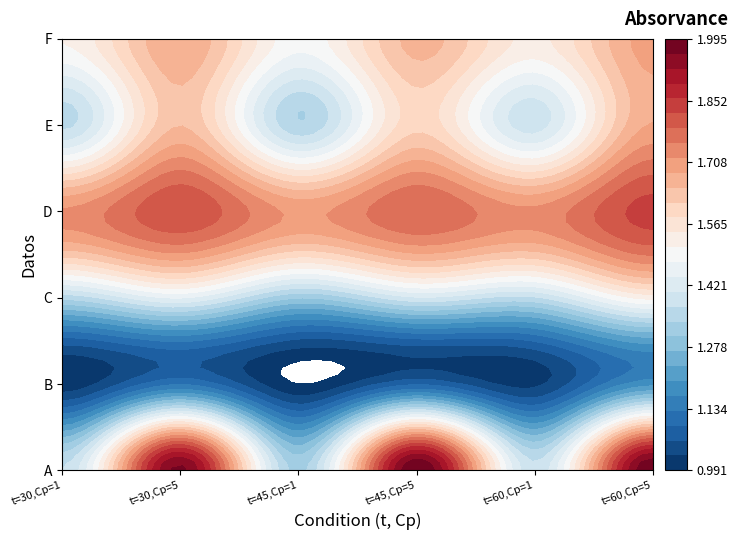

What is the difference between the C values at 5 and 1?

0.1